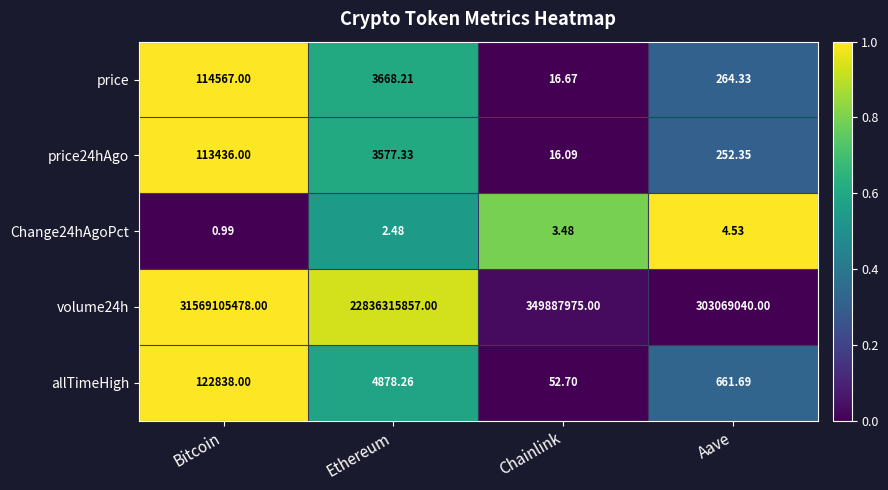

Which series has the largest range (max minus min)?

volume24h